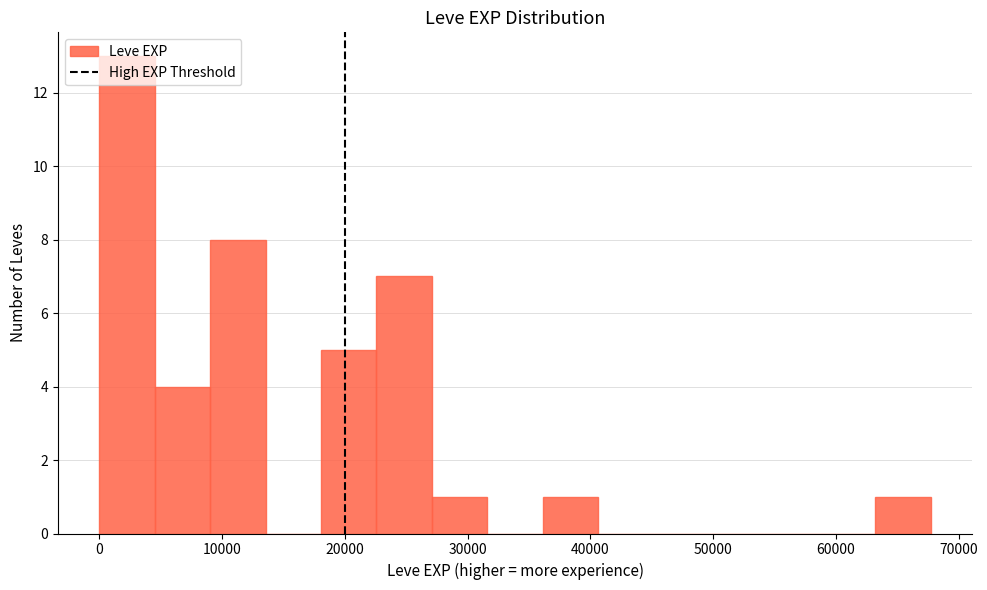

What is the height of the bar covering 9000 to 14000 on the x-axis? Neither the bar edges nor the heights are printed on the chart, so give them approximately, as read against the axes.

8